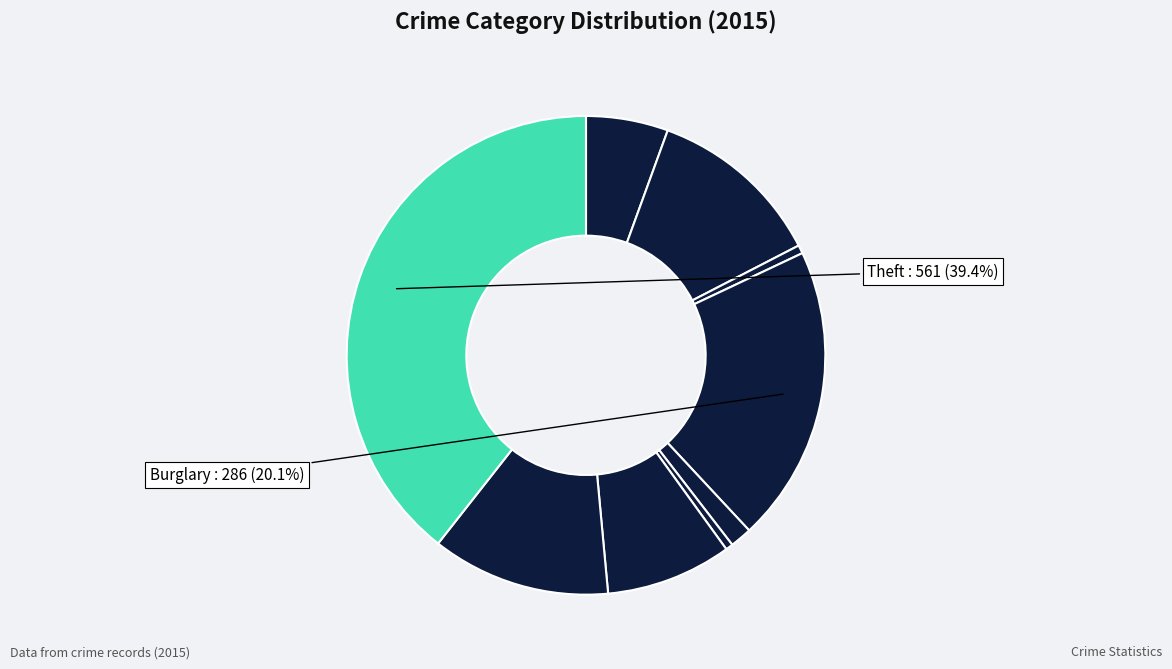

How many slices are in this pie chart?

9